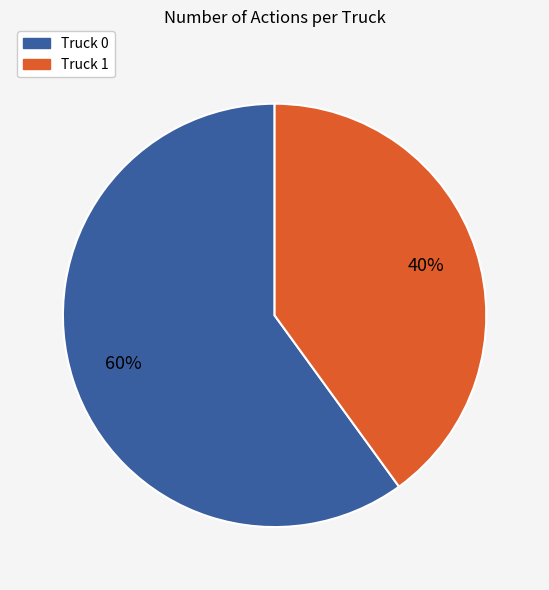

Approximately how many times larger is the value at Truck 1 compared to Truck 0?

0.7